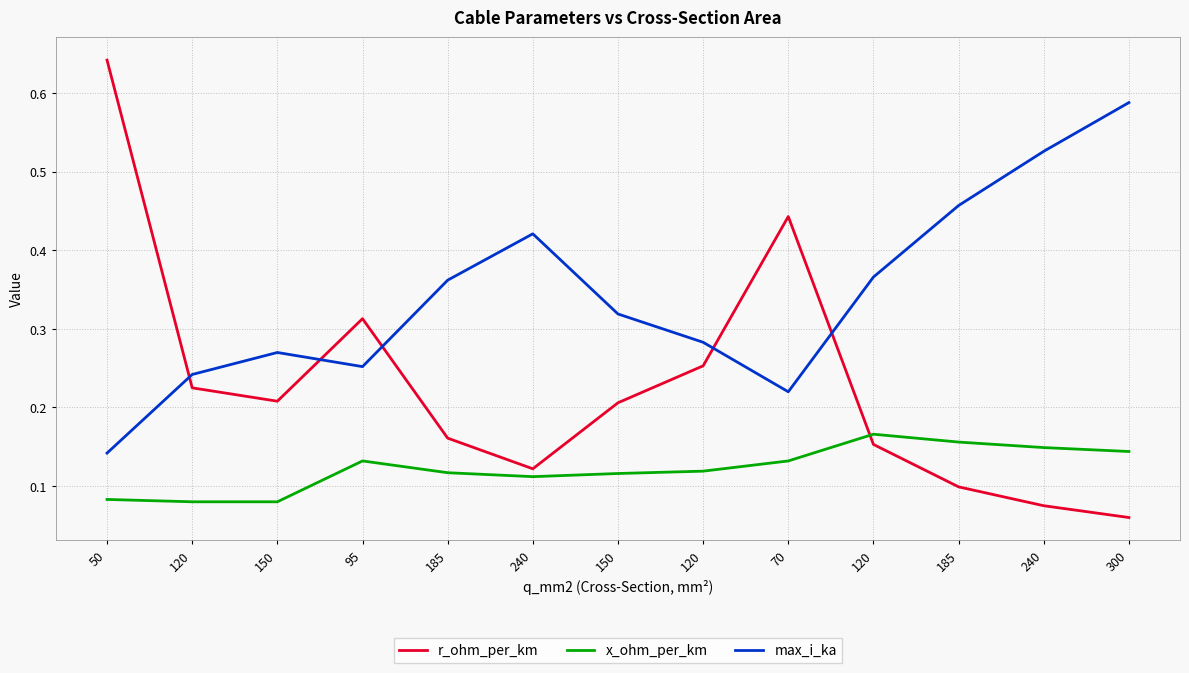

Which series ends up on top after the final intersection of x_ohm_per_km and r_ohm_per_km?

x_ohm_per_km